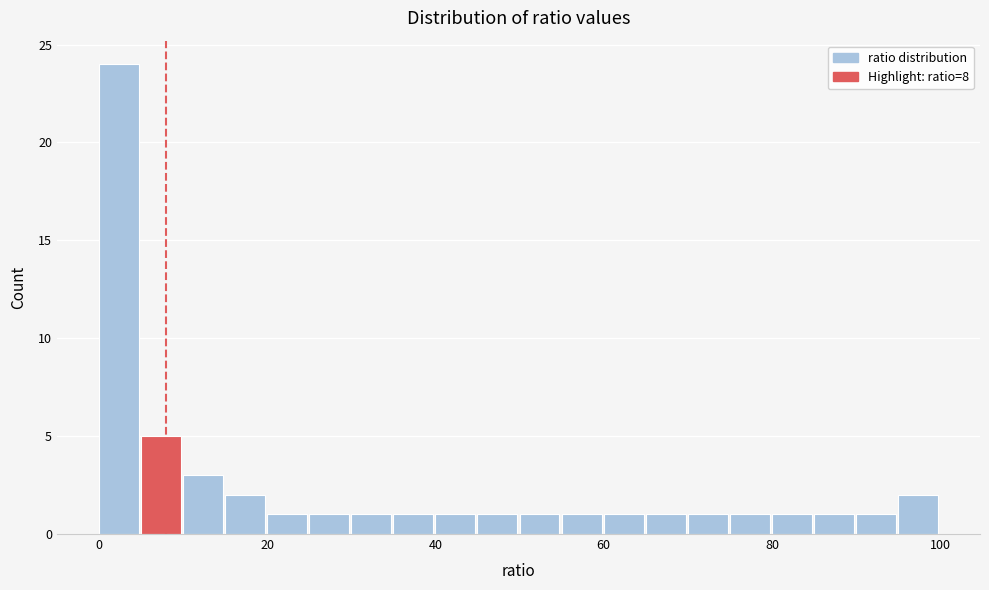

Around what value on the x-axis is the tallest bar? Give the approximate position of its centre, as read against the axis.

2